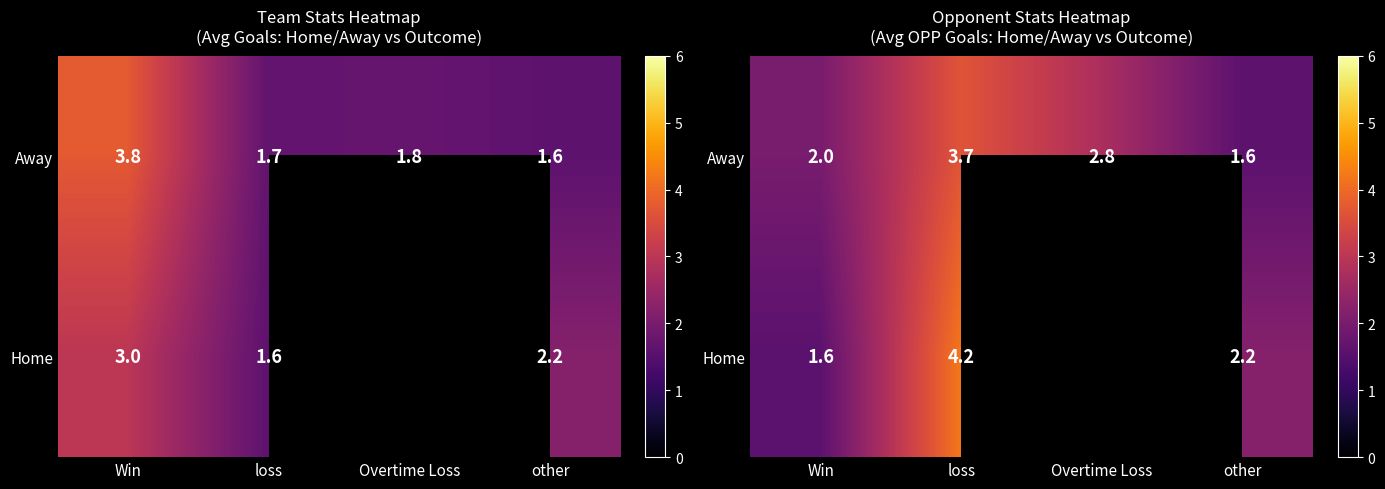

At which category does the chart reach its minimum across all series?

Win